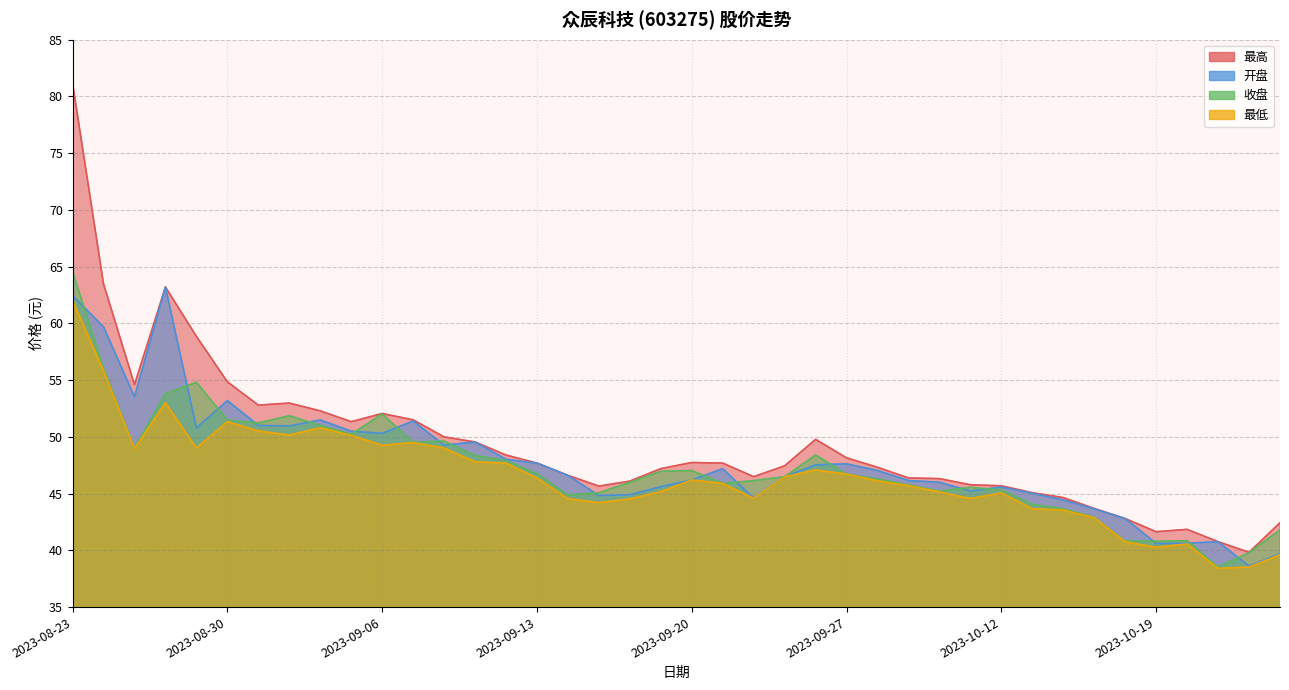

Is it true that 最高 equals 45.7 at 2023-09-15?

True